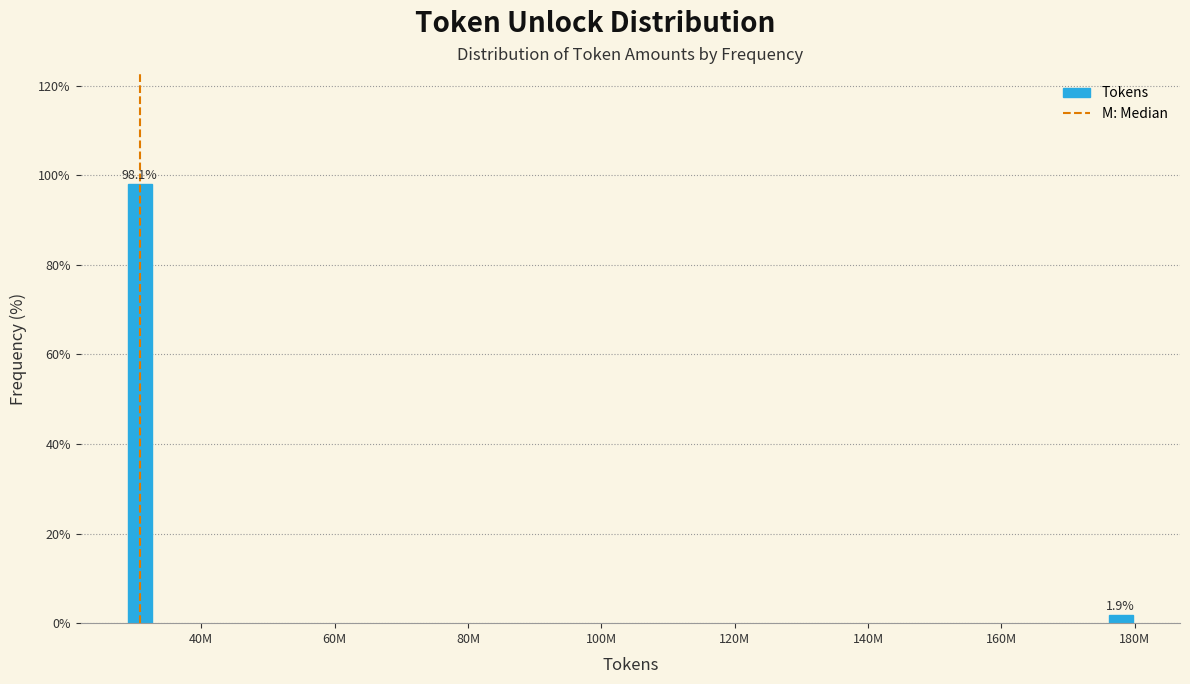

Reading left to right, what are all the values shown in this chart?

98.1	1.9